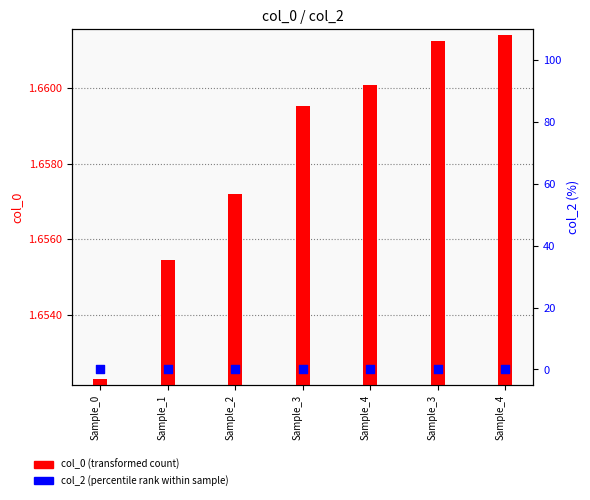

Which series has the largest total across all categories?

col_0